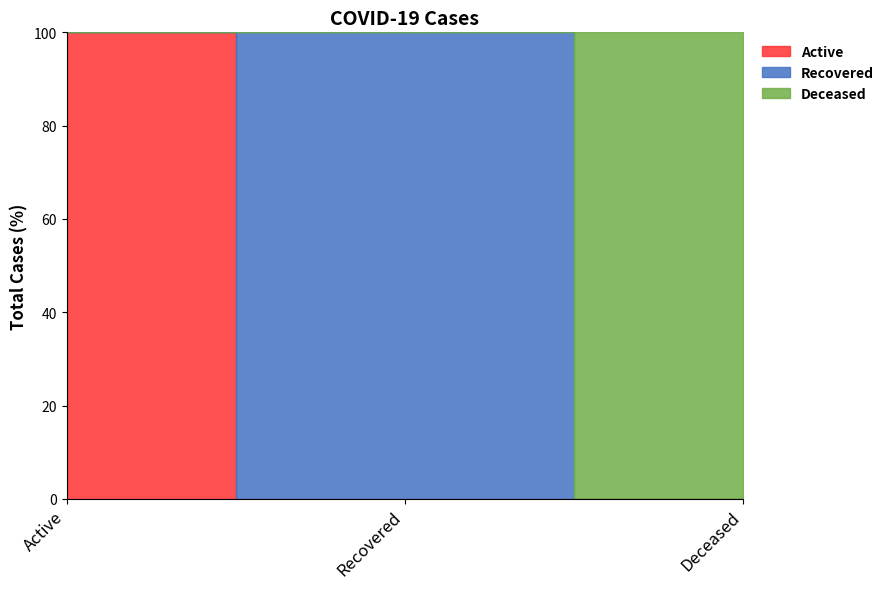

Is this an area chart (filled region under the line)?

No